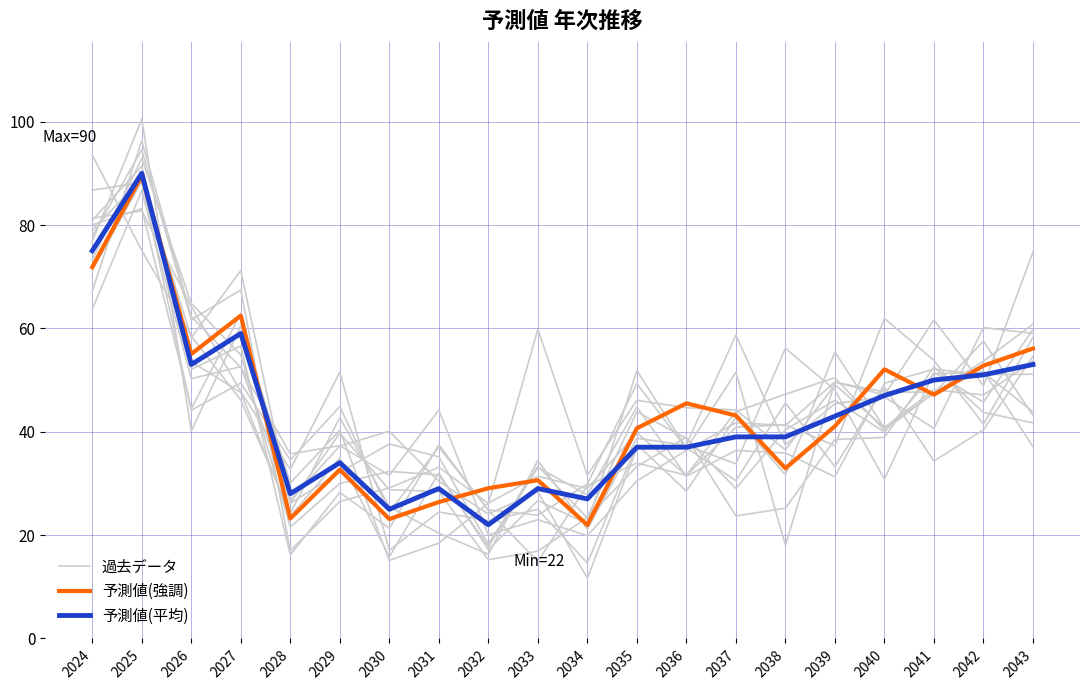

True or false: 予測値(強調) and 過去データ intersect in this chart.

True